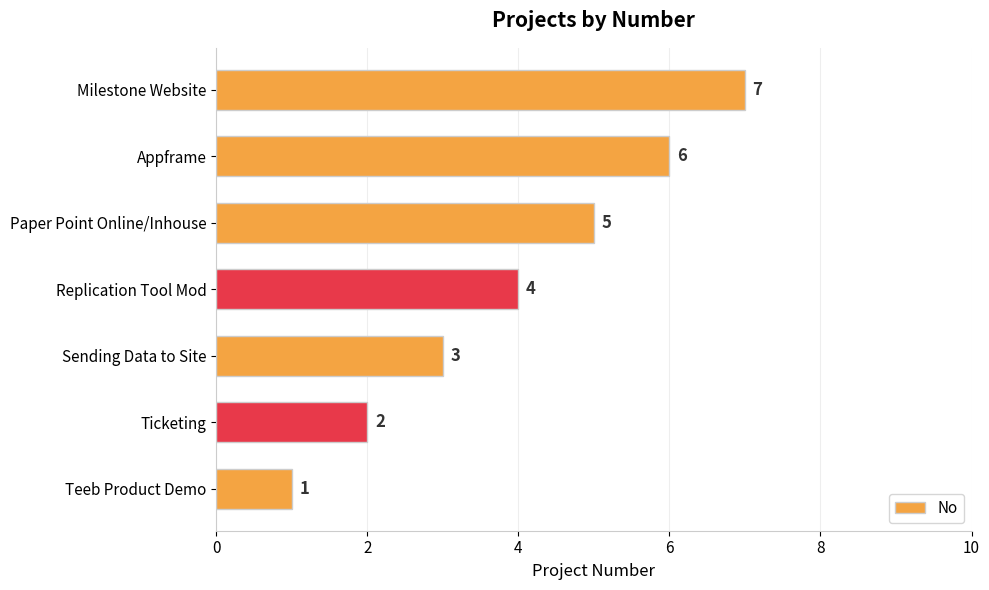

Is it true that the value at Milestone Website is 3?

False